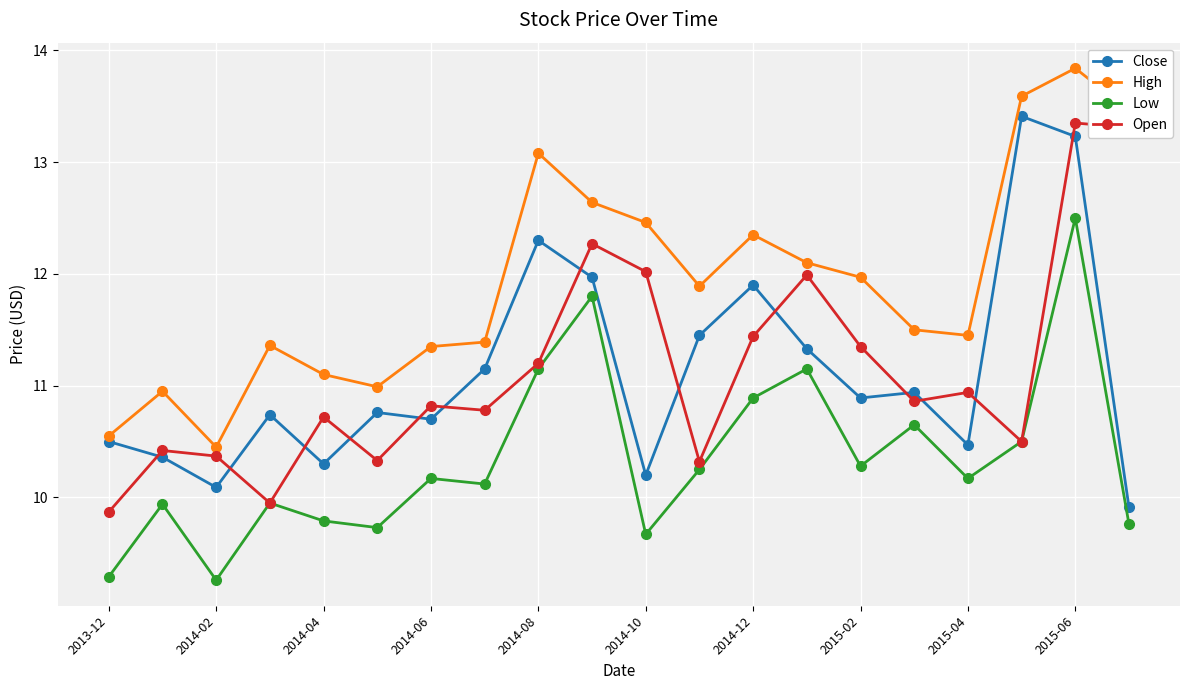

True or false: Close and Low intersect in this chart.

False